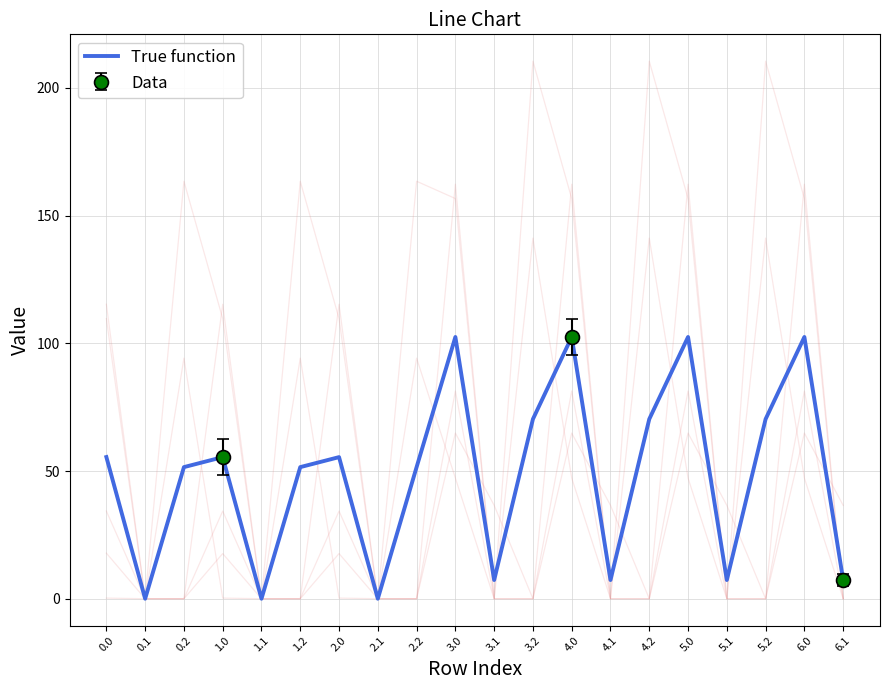

What is the change in value from 0.0 to 4.2?

+14.9